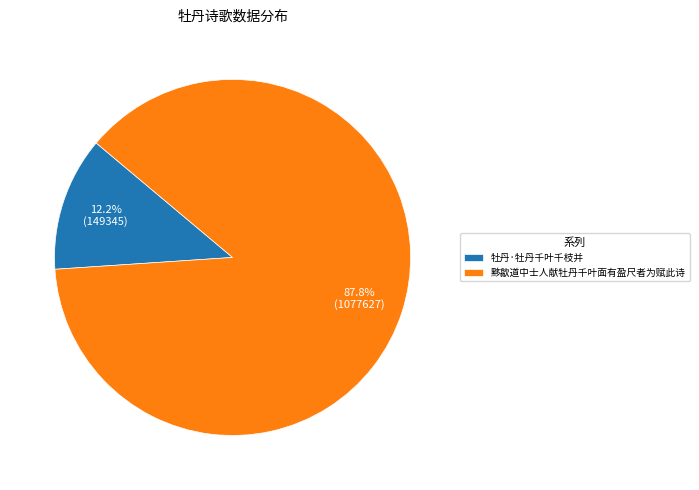

Count the number of slices in the pie.

2